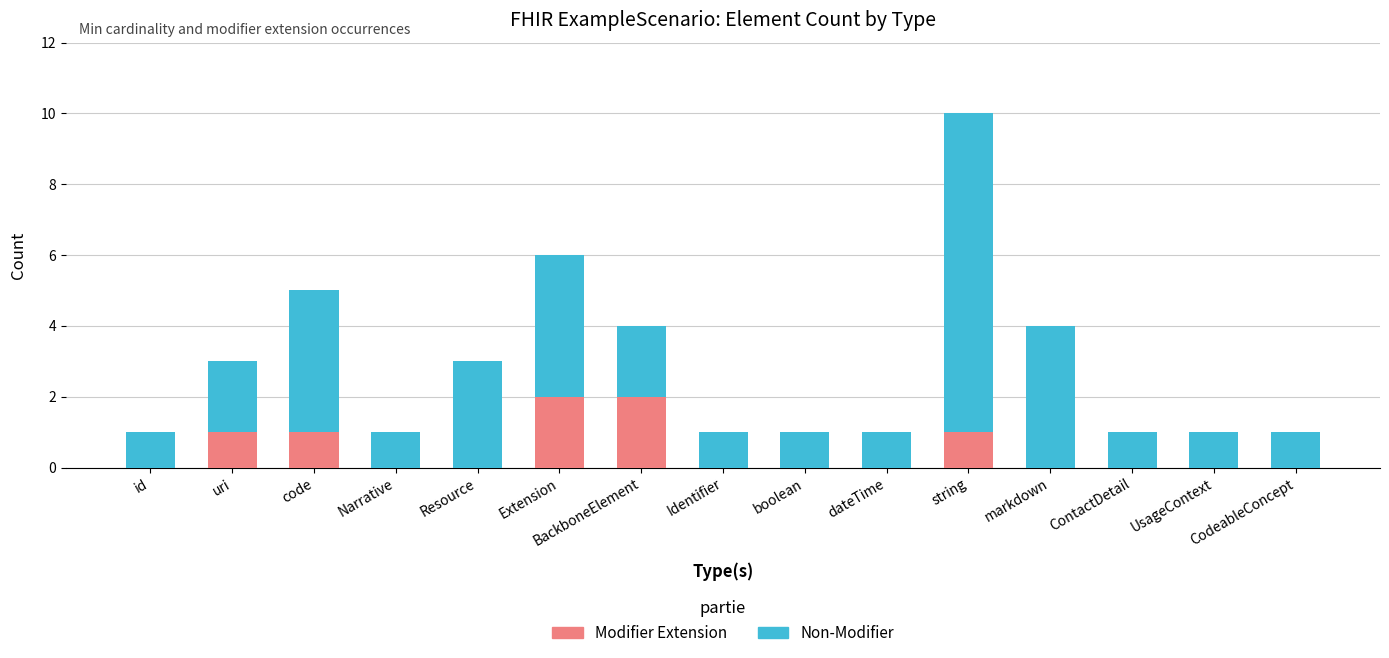

How many Modifier Extension values are between 0 and 1?

13